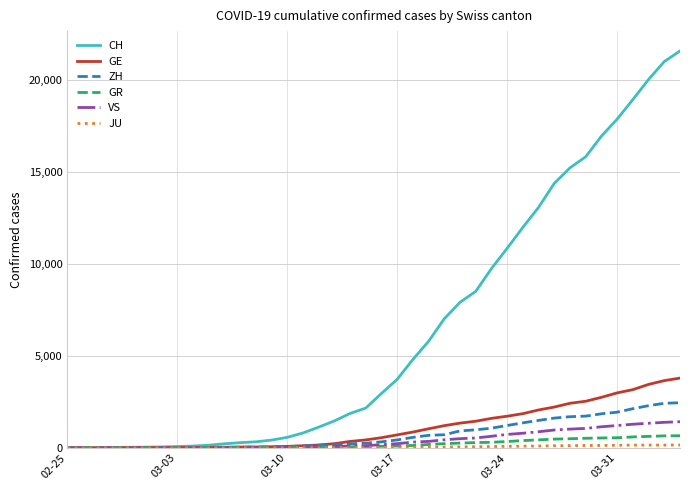

Which series has the largest total across all categories?

CH